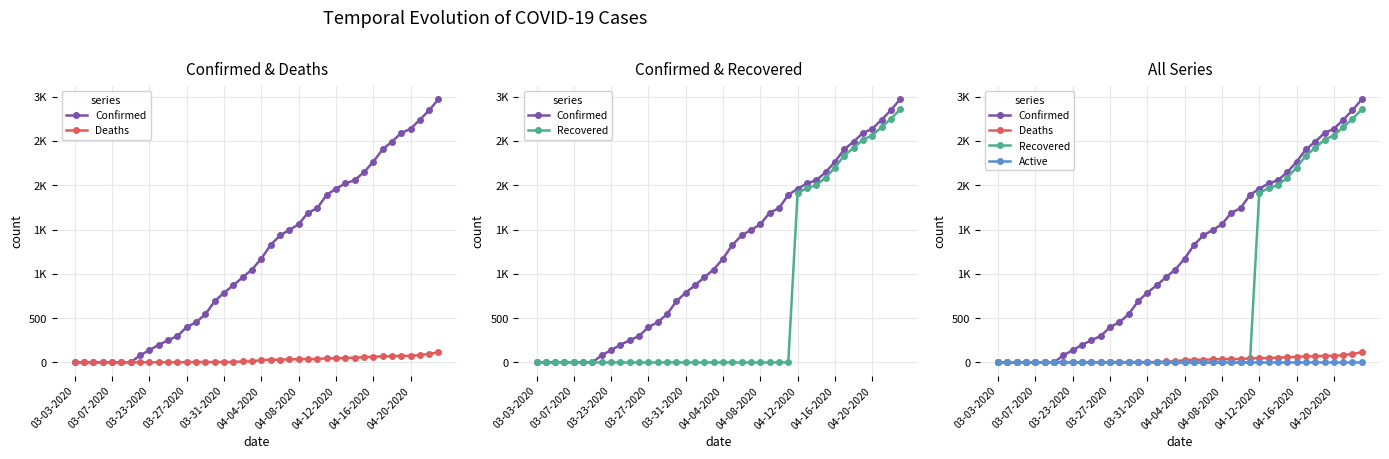

At 04-08-2020, list the series in order from smallest to largest.

Recovered, Active, Deaths, Confirmed